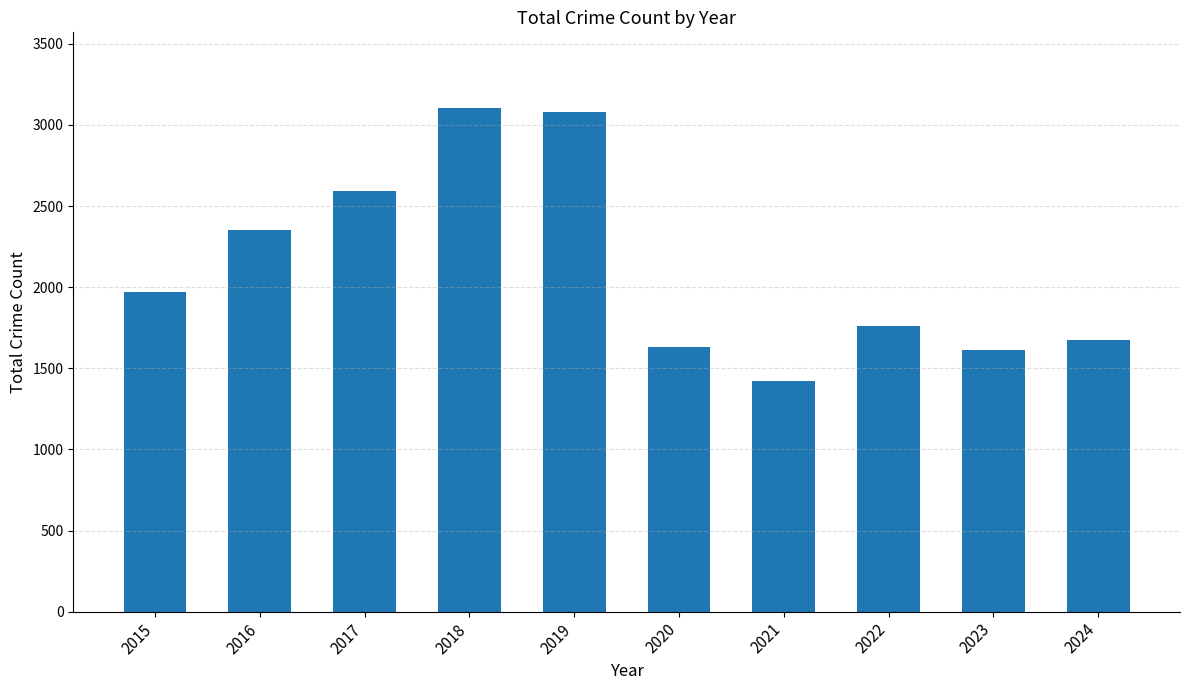

What is the smallest value displayed?

1422